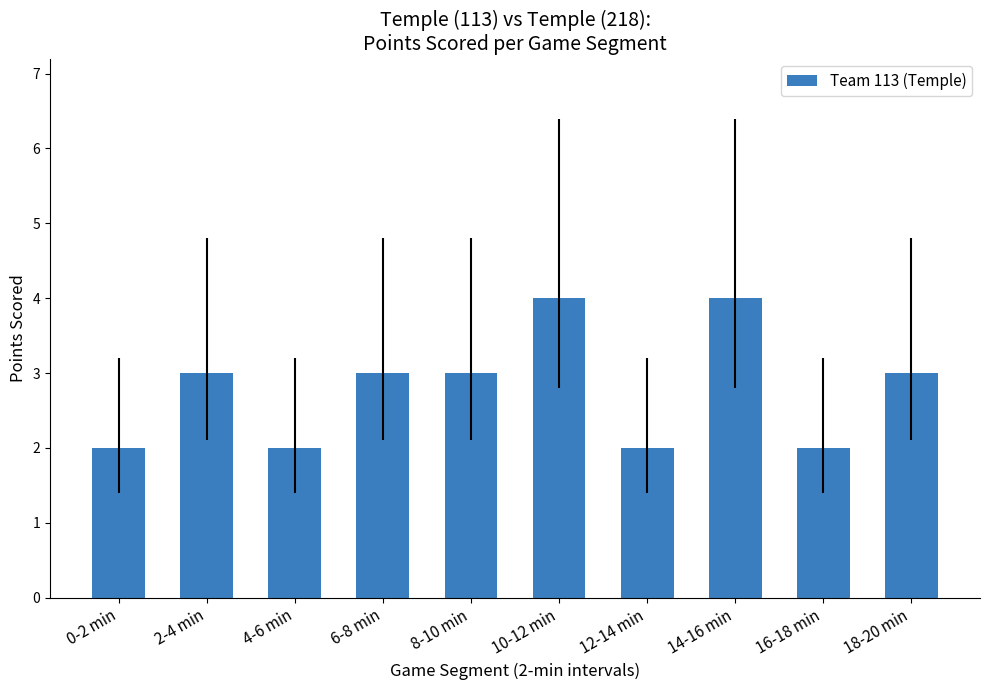

What is the maximum value shown in the chart?

4